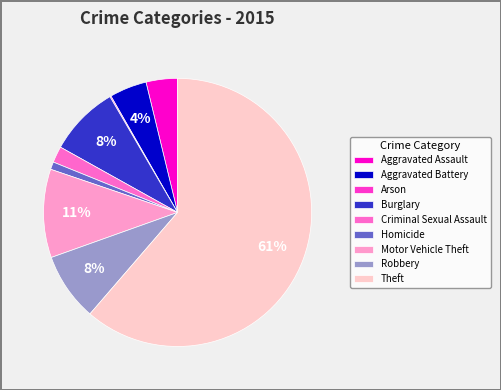

The Burglary slice represents 20% of the pie. True or false?

False